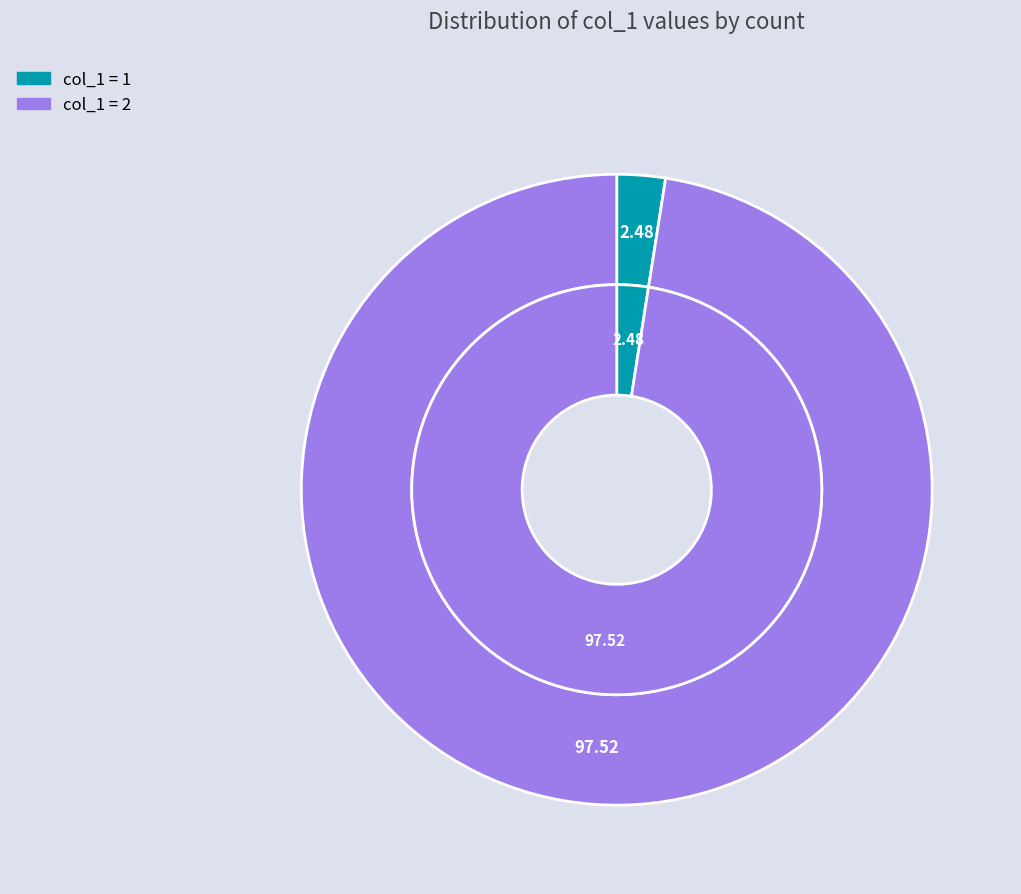

Which slice is the largest?

2